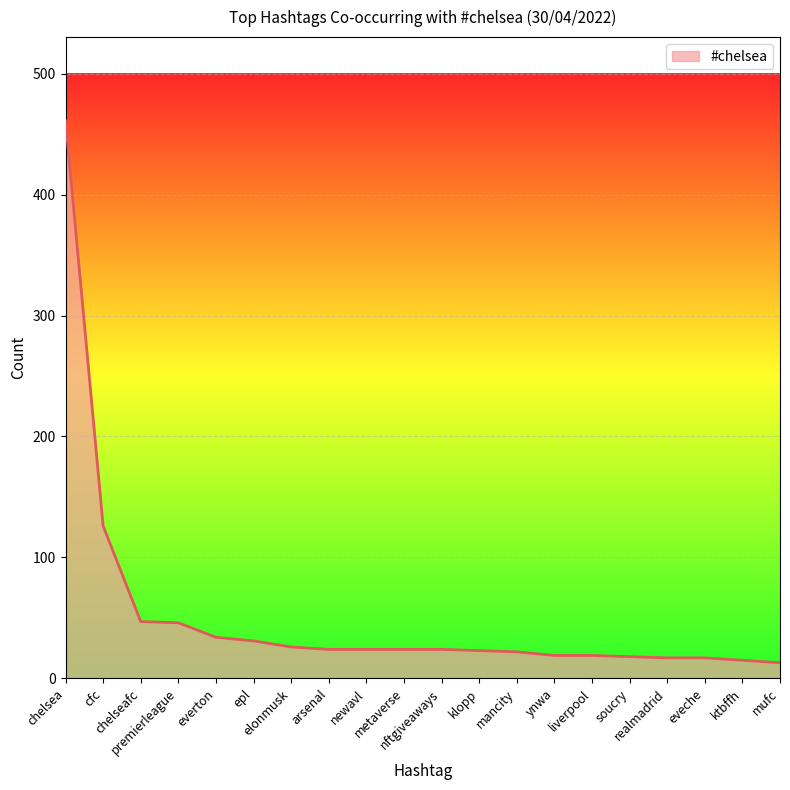

What is the difference between the maximum and minimum values?

448